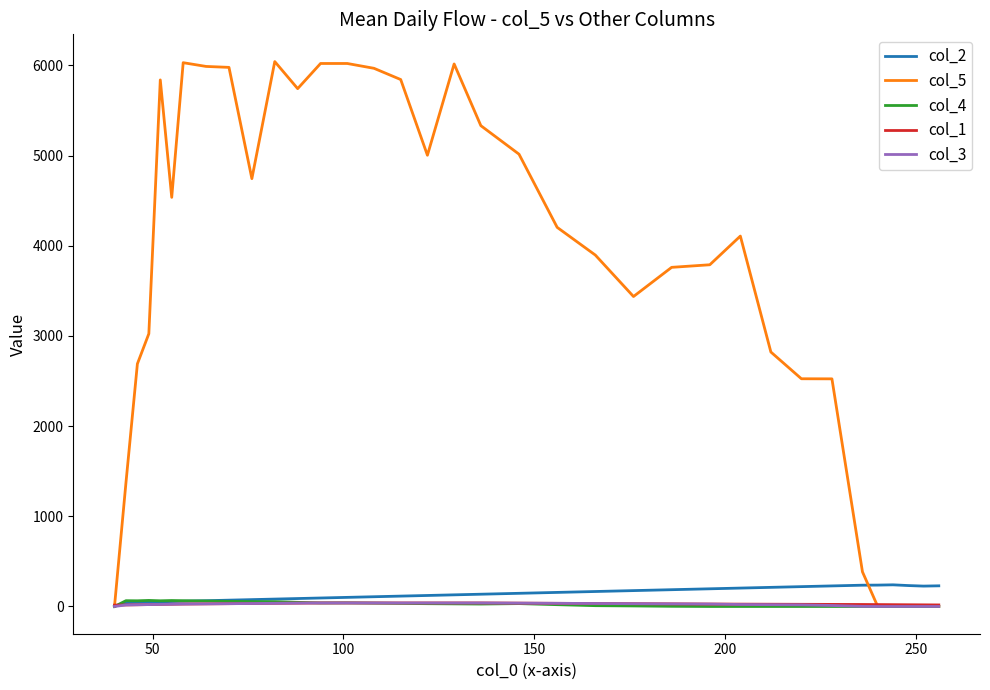

Which series has the largest total across all categories?

col_5